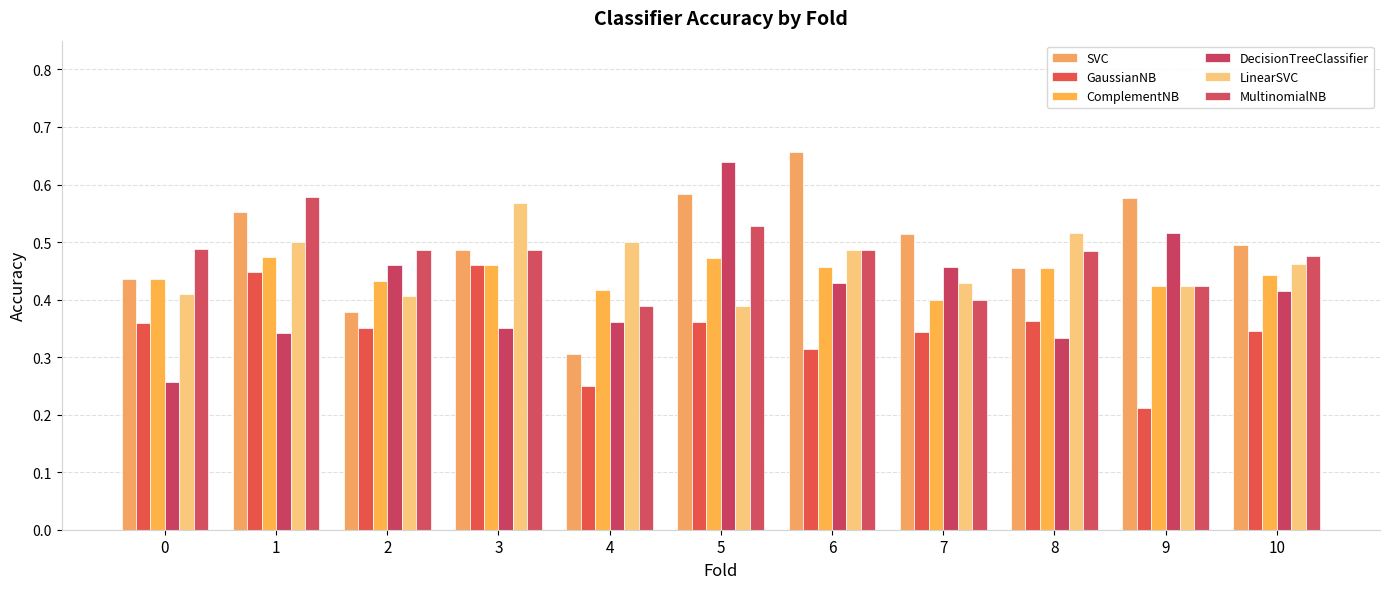

Are the bars horizontal?

No